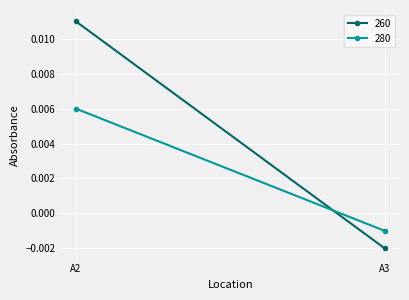

Between A2 and A3, which is larger?

A2